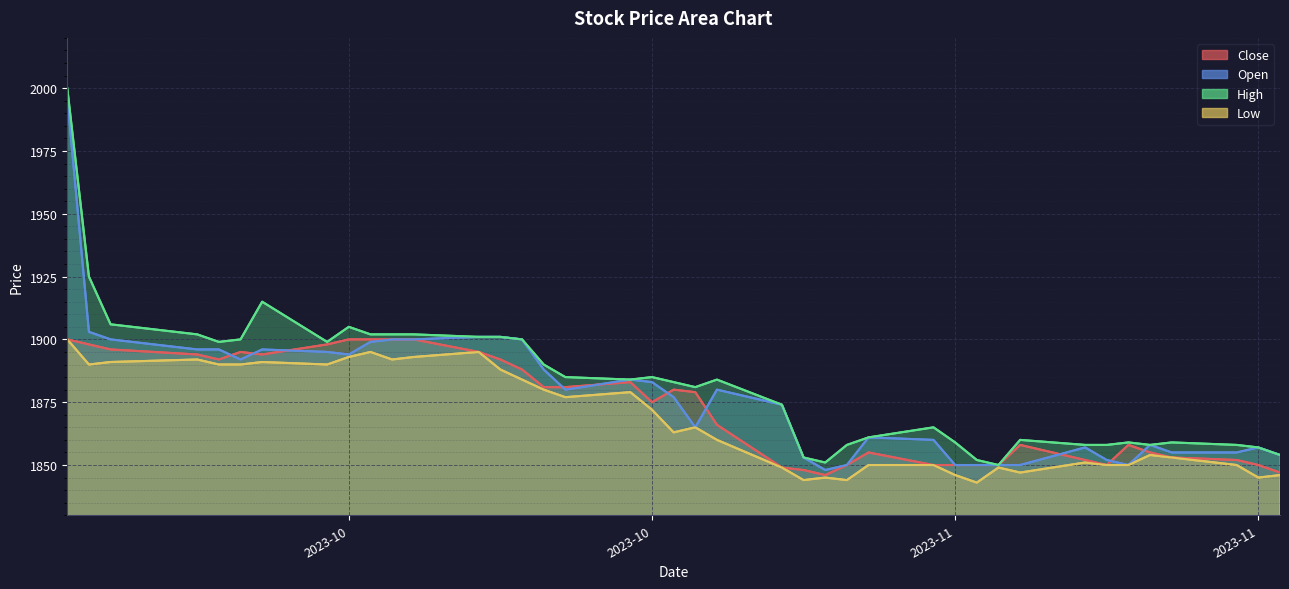

What is the label of the 1st point from the right?

2023-11-29